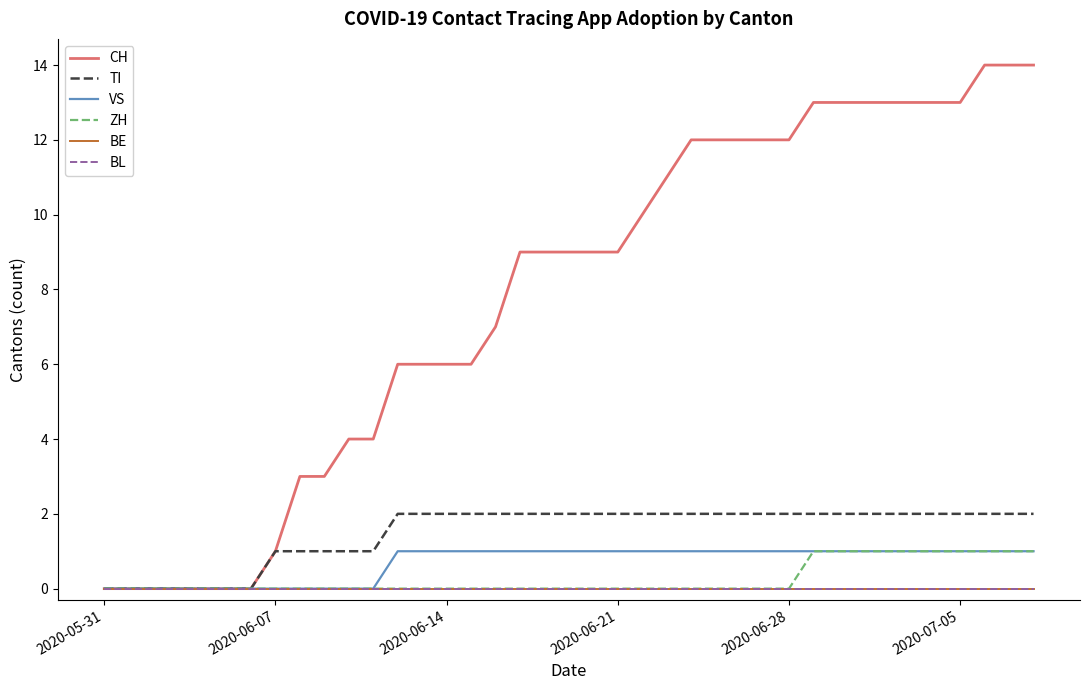

Does the chart have visible grid lines?

No